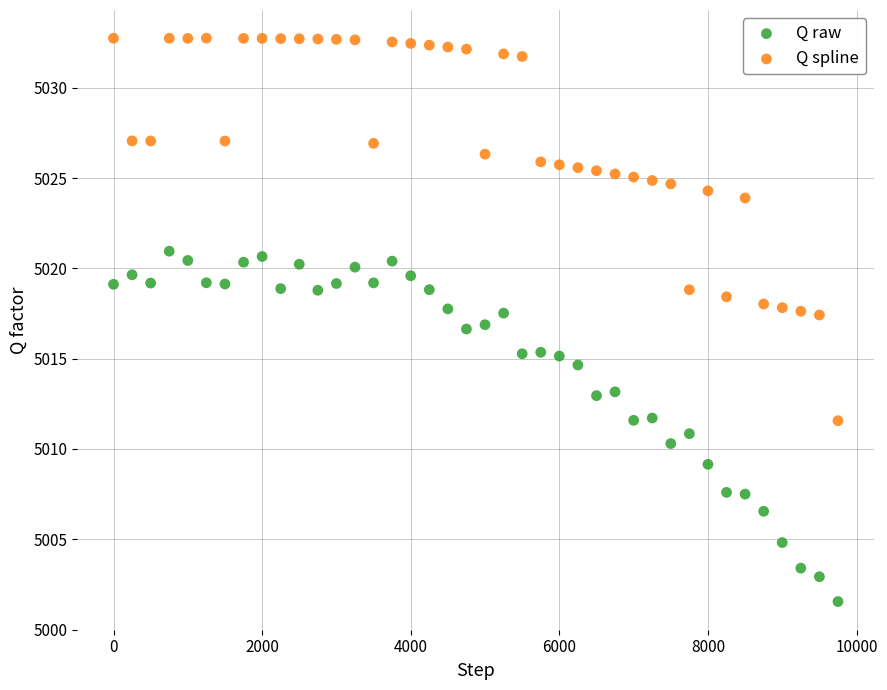

Across all data points, what is the range of Y values (max minus min)?

31.2